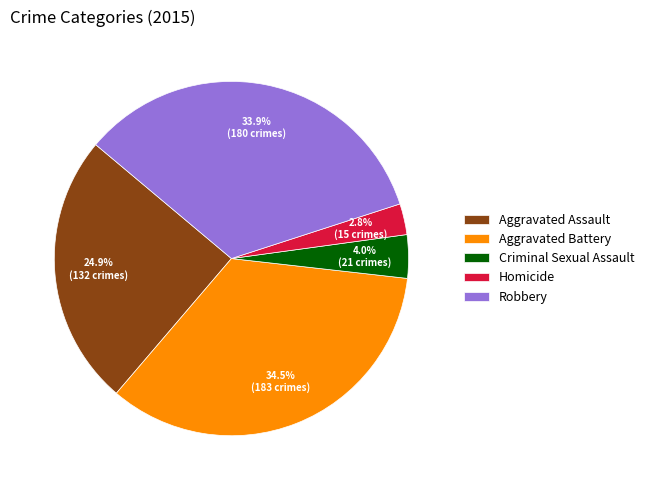

Which has a higher value, Aggravated Battery or Criminal Sexual Assault?

Aggravated Battery